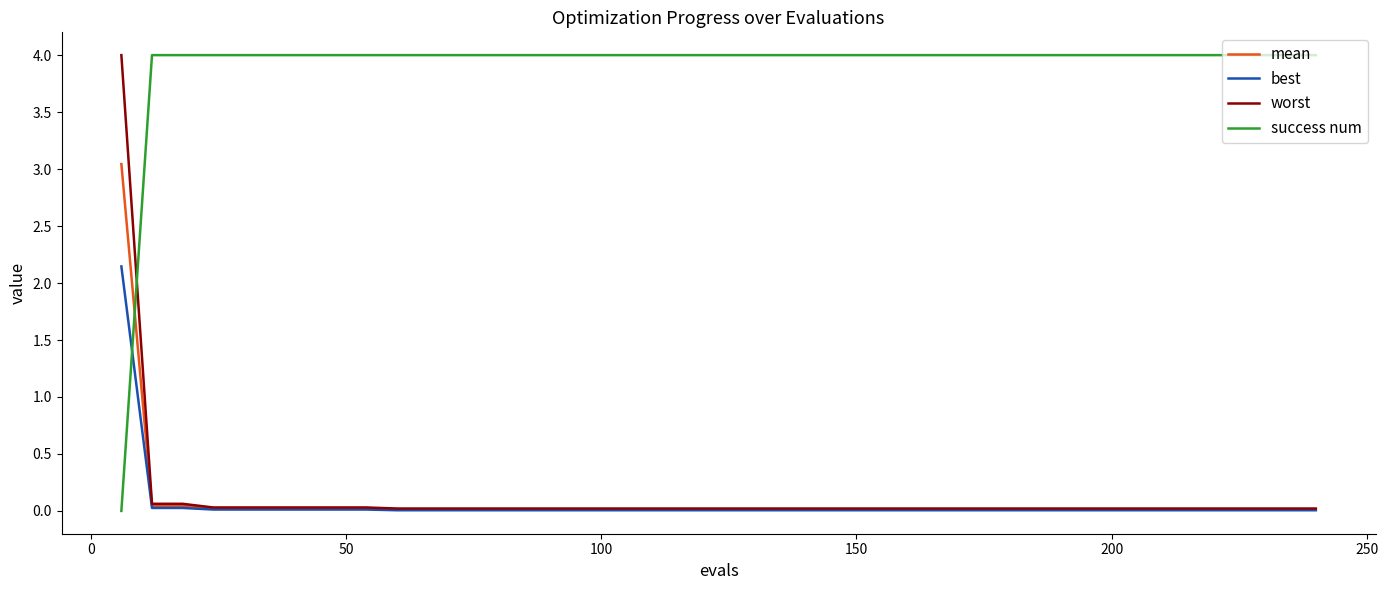

What is the highest value of the worst series?

4.0